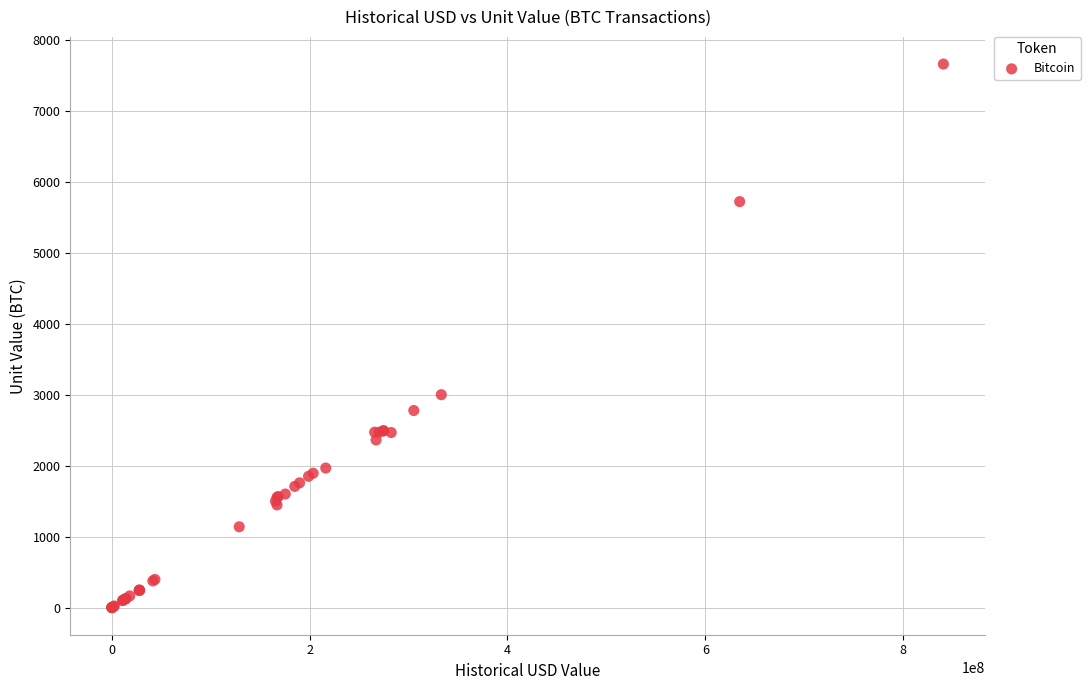

What Y value in the scatter plot is closest to 3829?

3000.0